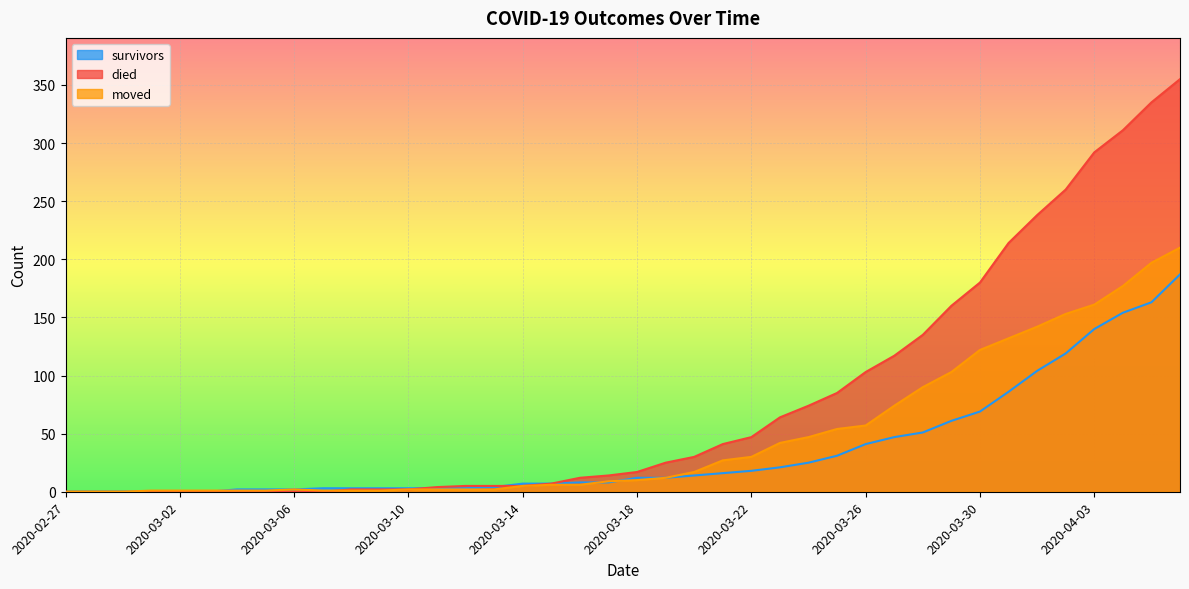

Which category has the lowest value in the died series?

2020-02-27